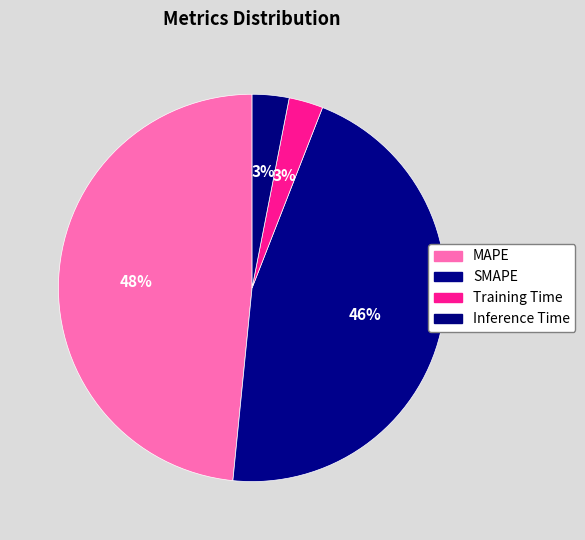

Combined, what portion of the pie is MAPE and Inference Time?

51.5%